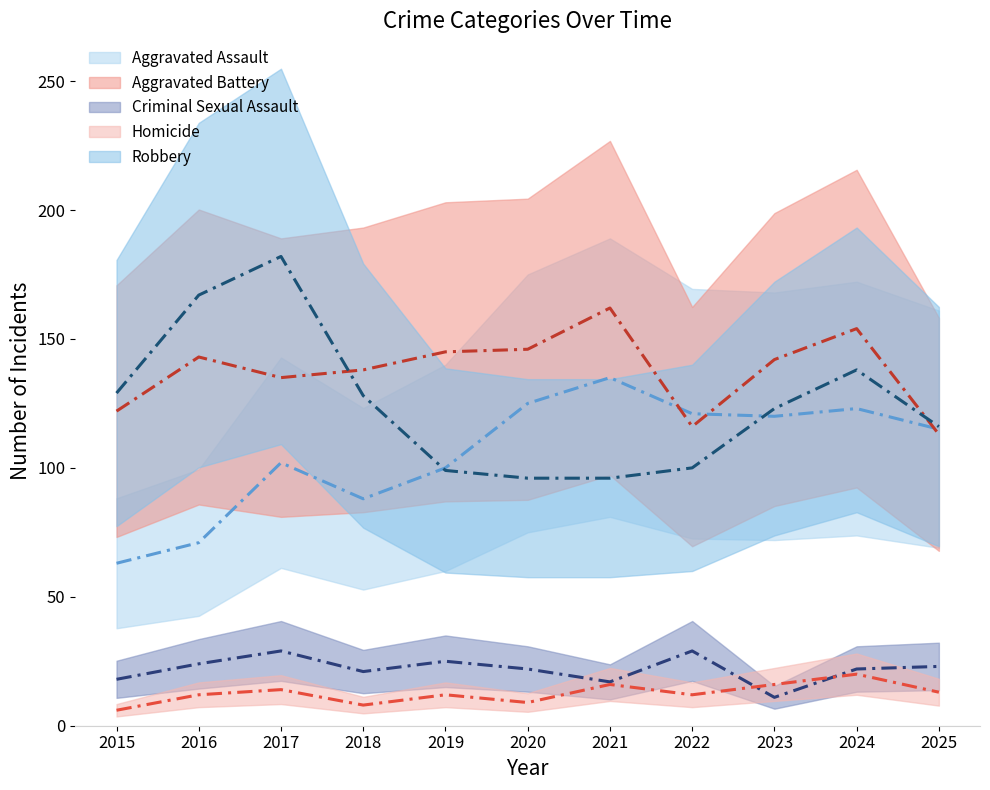

What are all the series names shown in the legend?

Aggravated Assault, Aggravated Battery, Criminal Sexual Assault, Homicide, Robbery